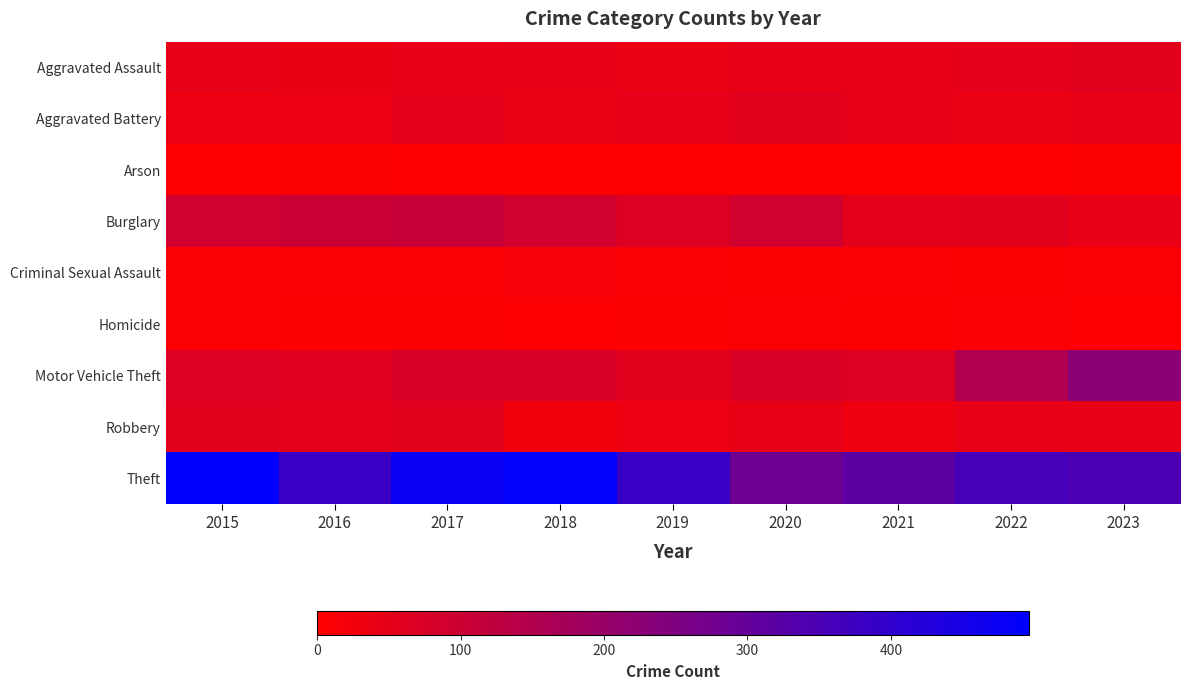

Which series has the largest range (max minus min)?

Theft